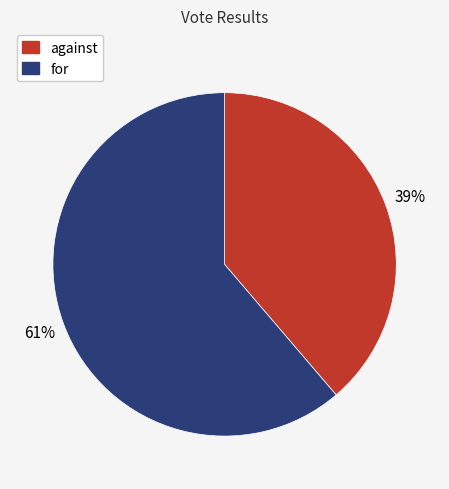

Is for the majority of the pie?

Yes